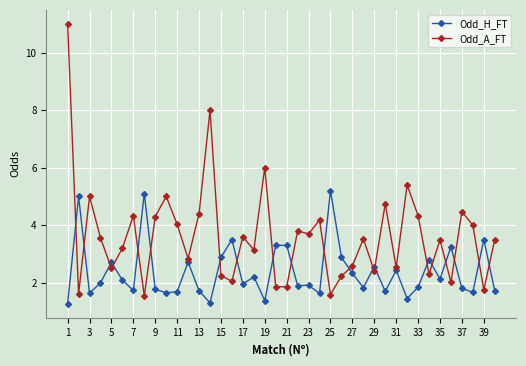

Rank the series by their maximum value, from highest to lowest.

Odd_A_FT, Odd_H_FT